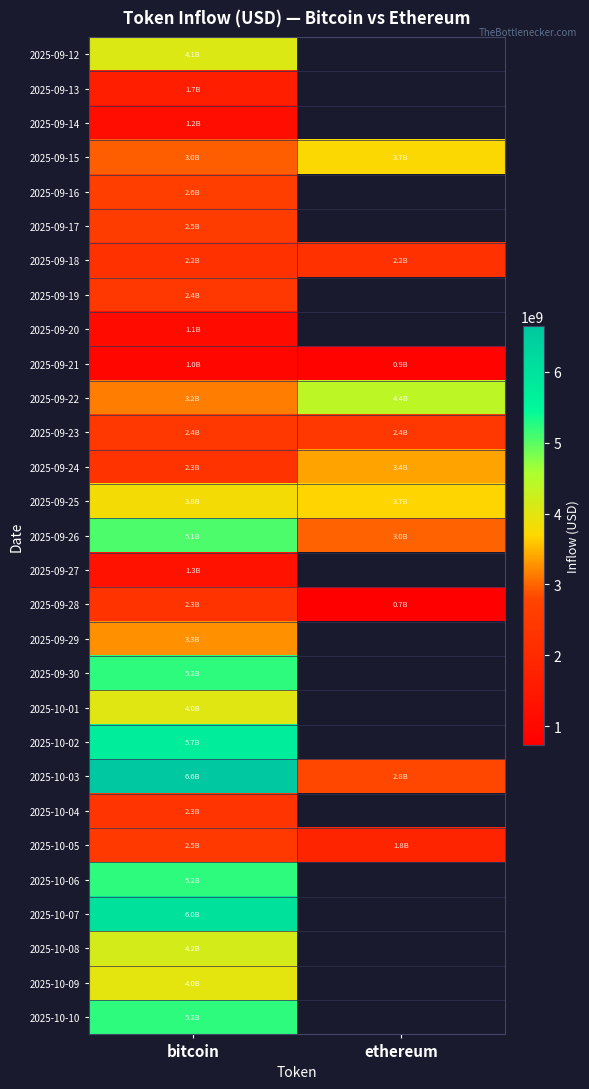

Between ethereum and bitcoin, which is larger?

bitcoin